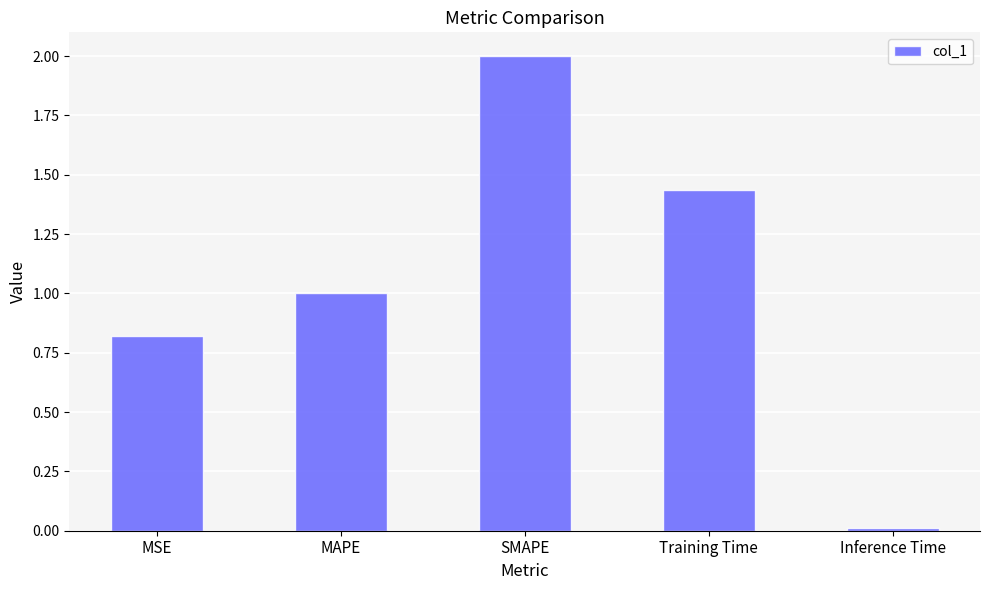

Rank the categories by value from highest to lowest.

SMAPE, Training Time, MAPE, MSE, Inference Time